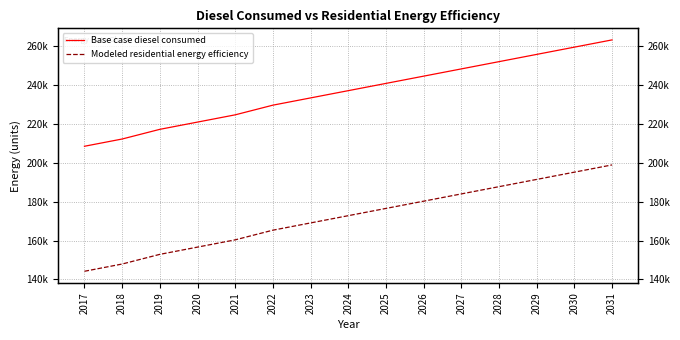

Which category has the highest value across all series?

2031